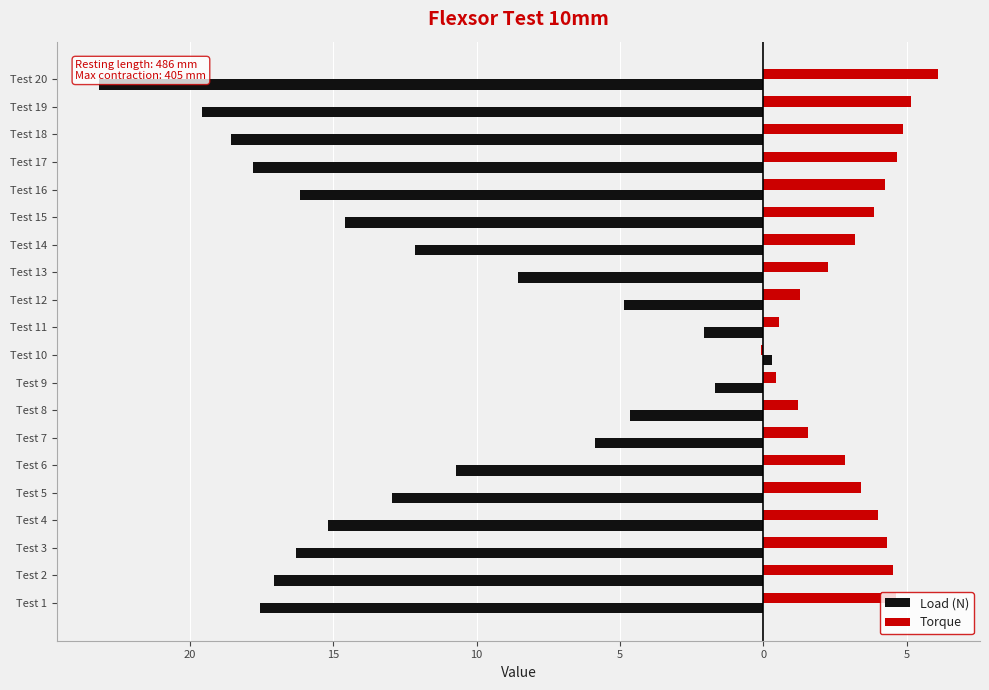

What are all the series names shown in the legend?

Load (N), Torque